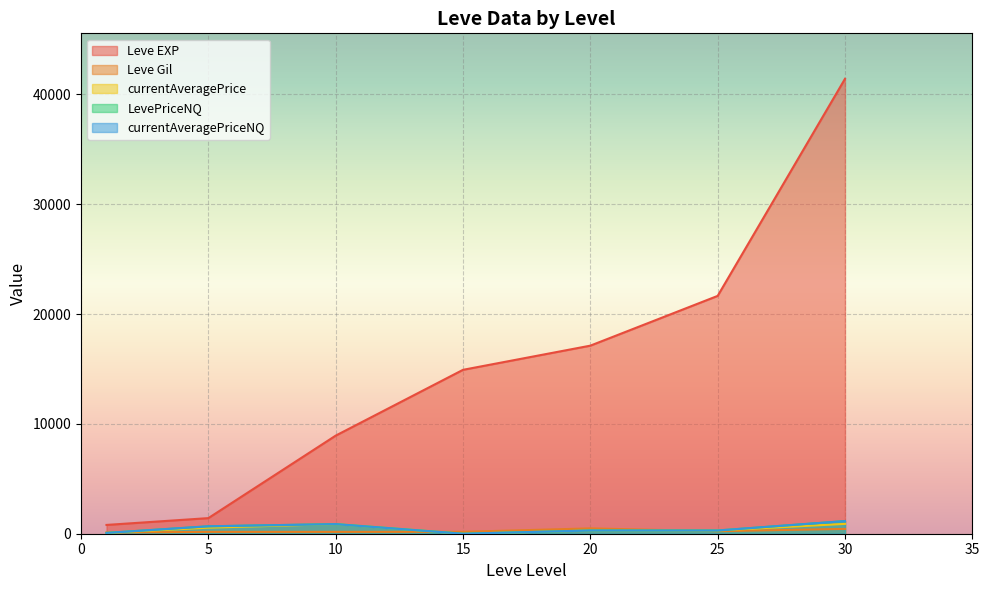

True or false: Leve Gil has a value of 662.4 at 20.

False